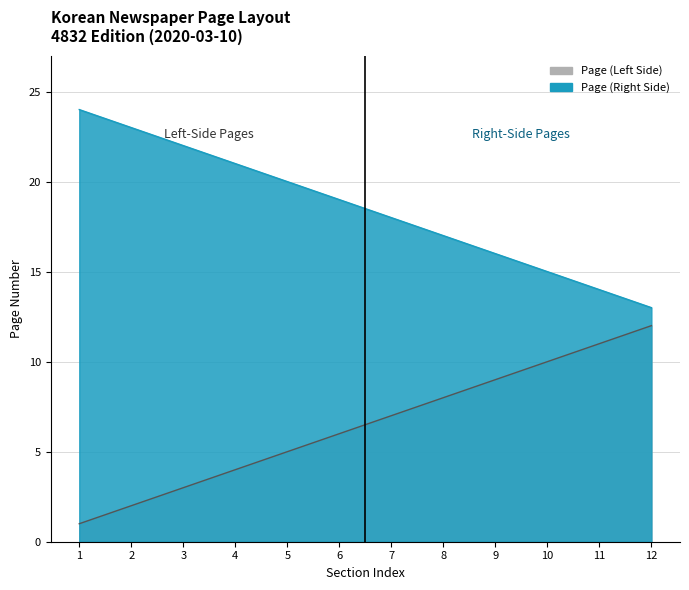

The Page (Left Side) series shows 2 at 9. True or false?

False